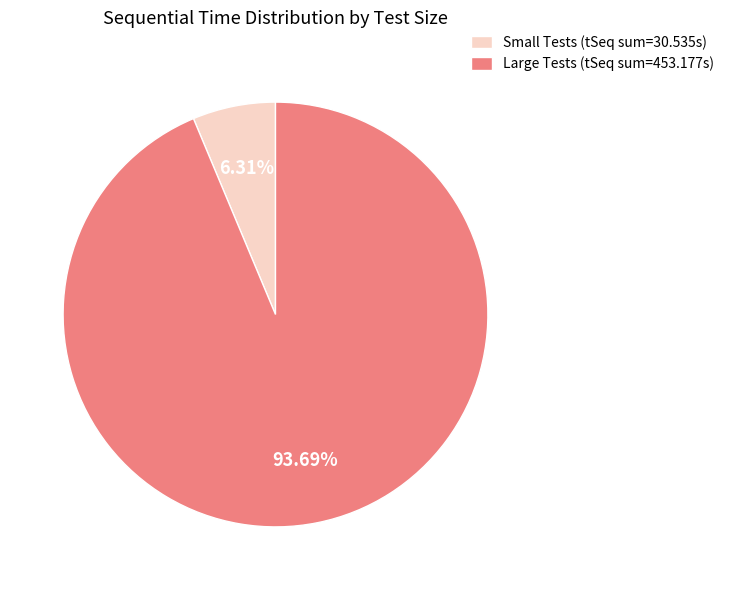

Is Small Tests (tSeq sum=30.535s) the majority of the pie?

No